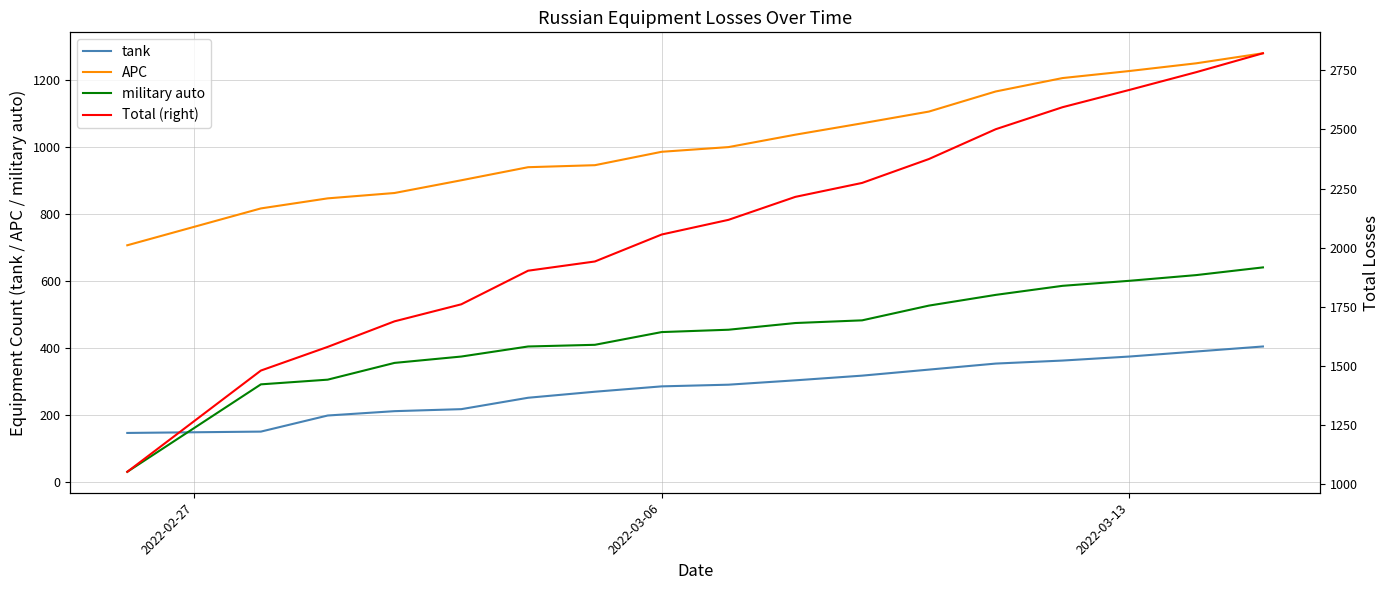

Which series has the largest total across all categories?

Total (right)